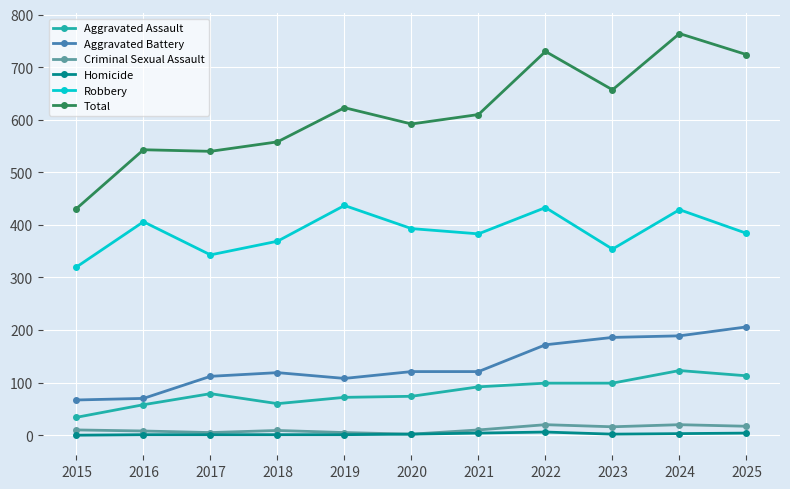

At how many categories does at least one series exceed 652?

4